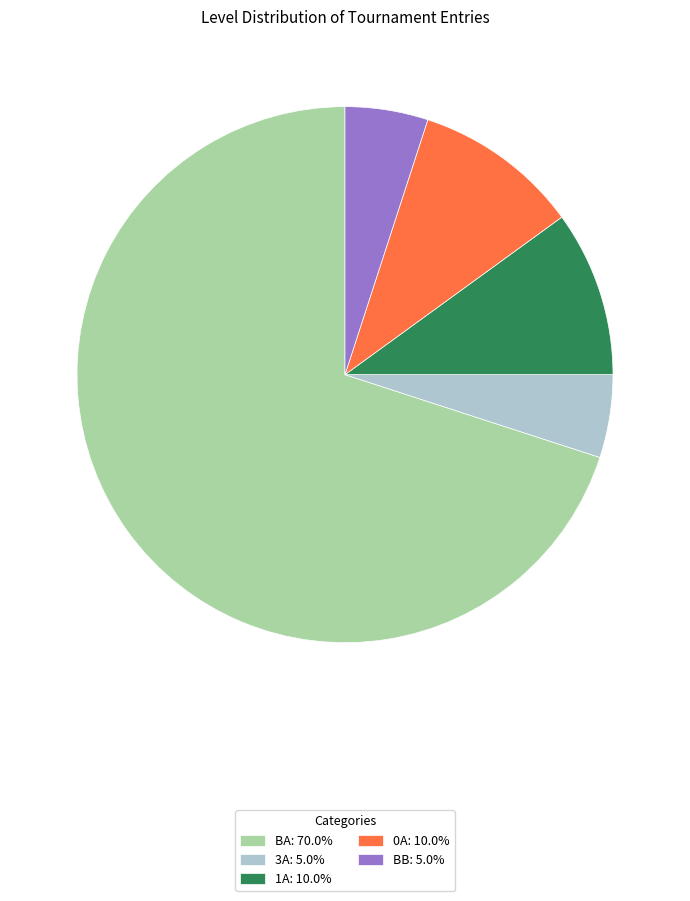

True or false: 3A accounts for 17% of the total.

False